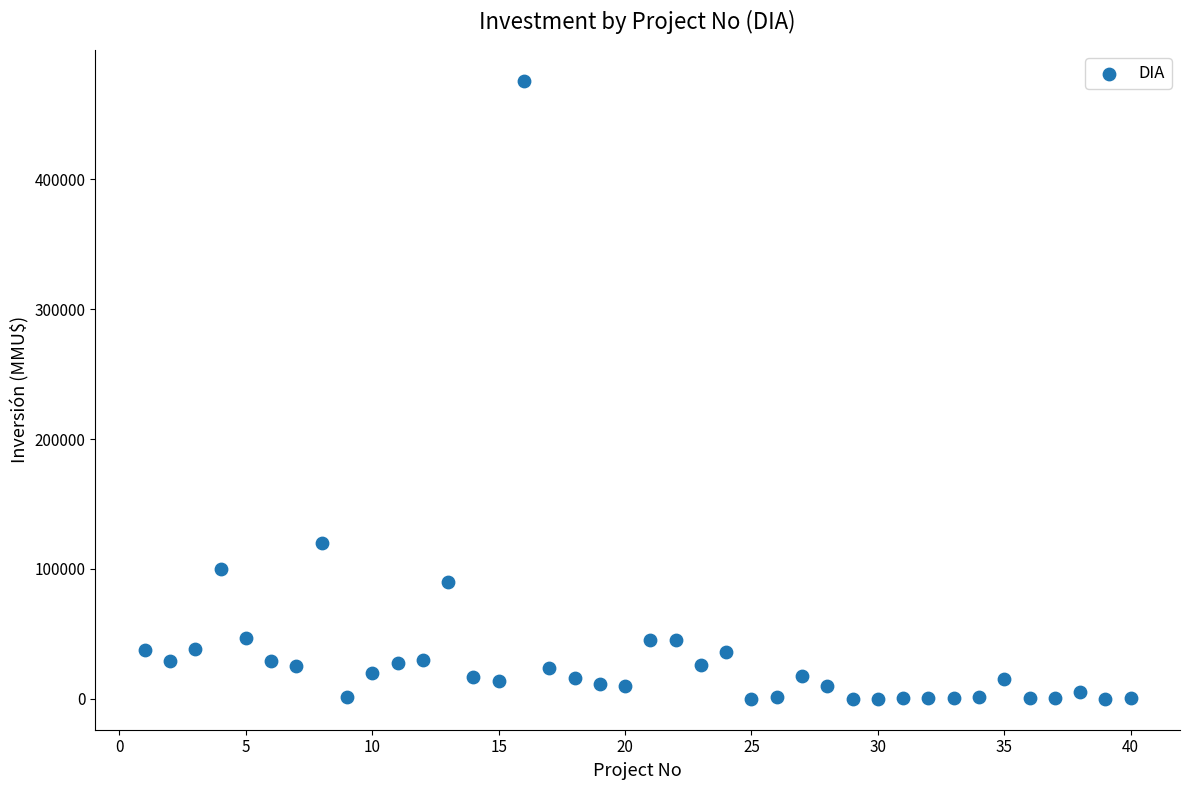

What Y value in the scatter plot is closest to 238000?

120000